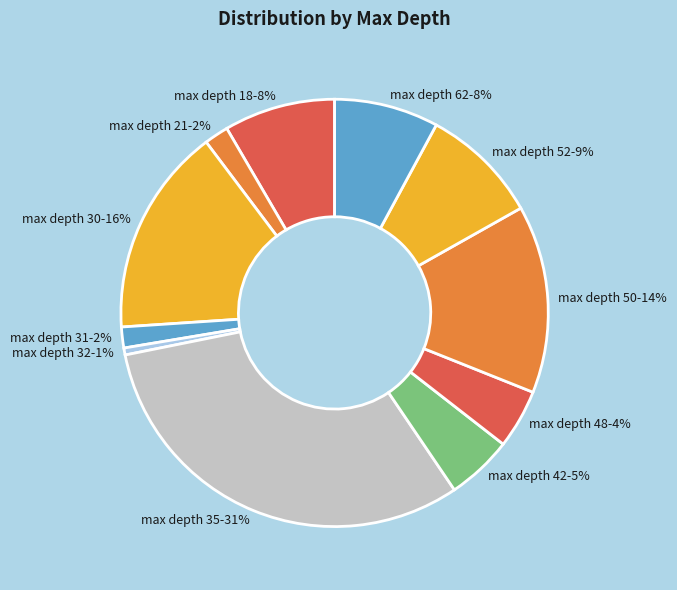

True or false: max depth 30-16% accounts for 16% of the total.

True